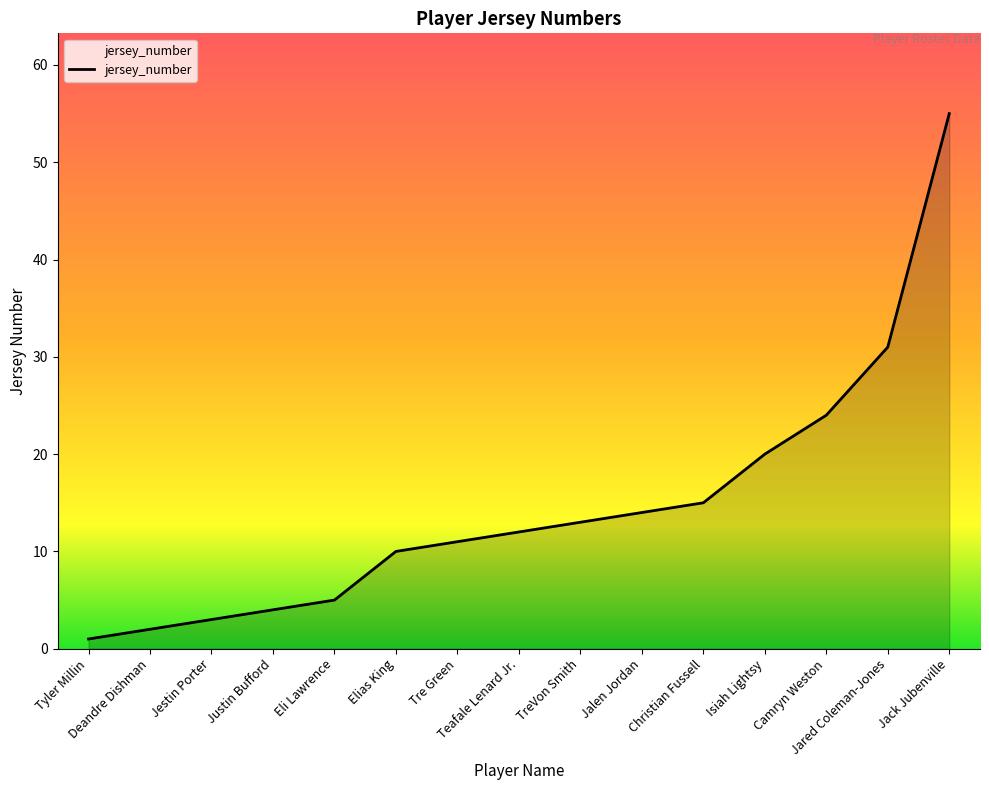

What is the average value?

15